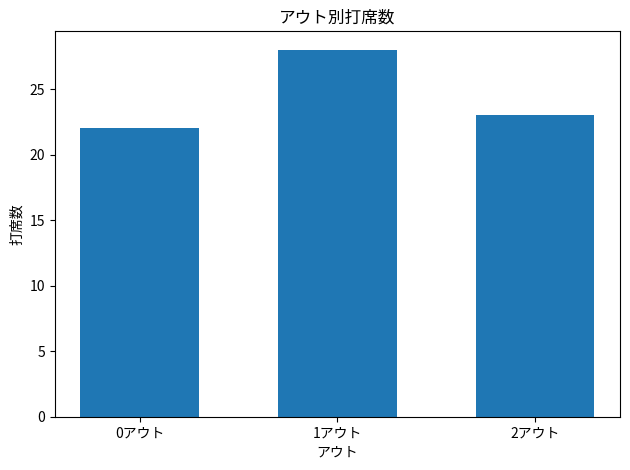

What is the label of the 1st bar from the left?

0アウト